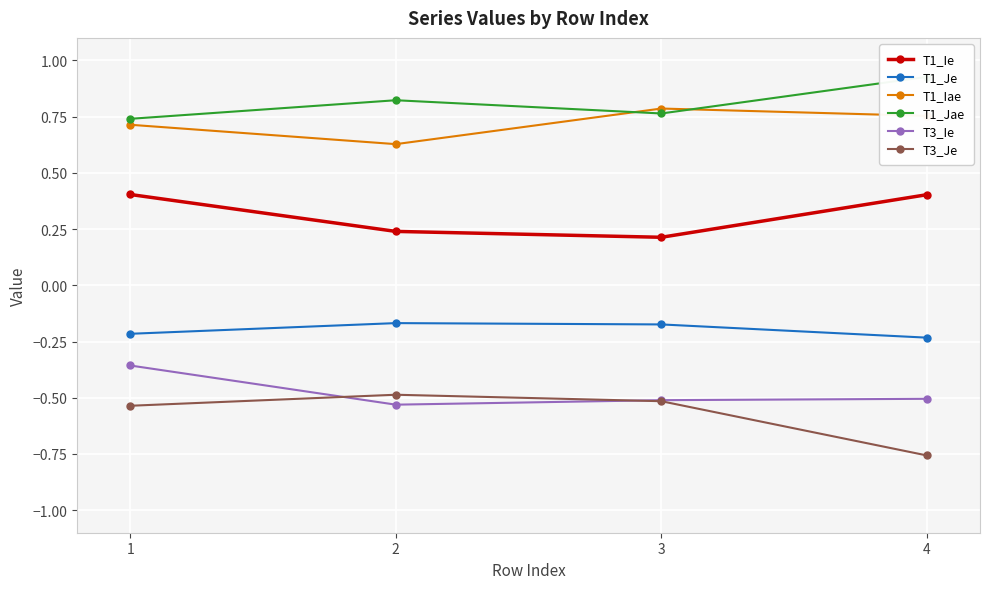

Does the chart display data point markers on the line(s)?

Yes